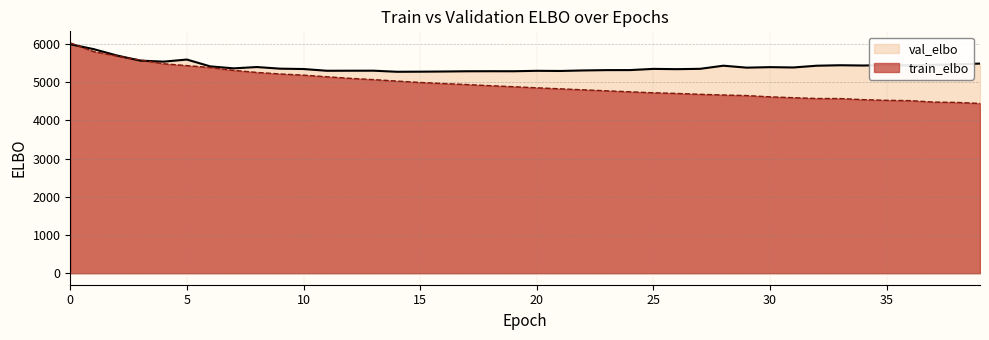

Count the number of data series in this chart.

2